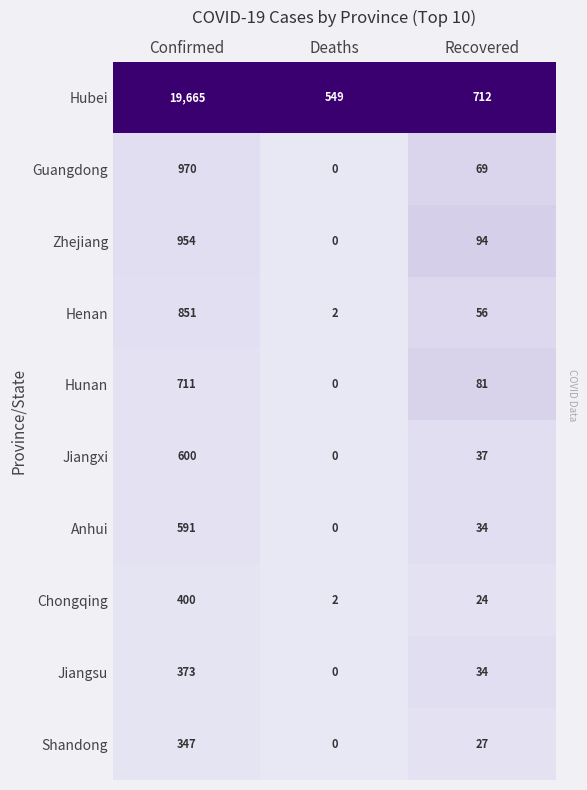

What is the difference between the highest and lowest values at Deaths?

549